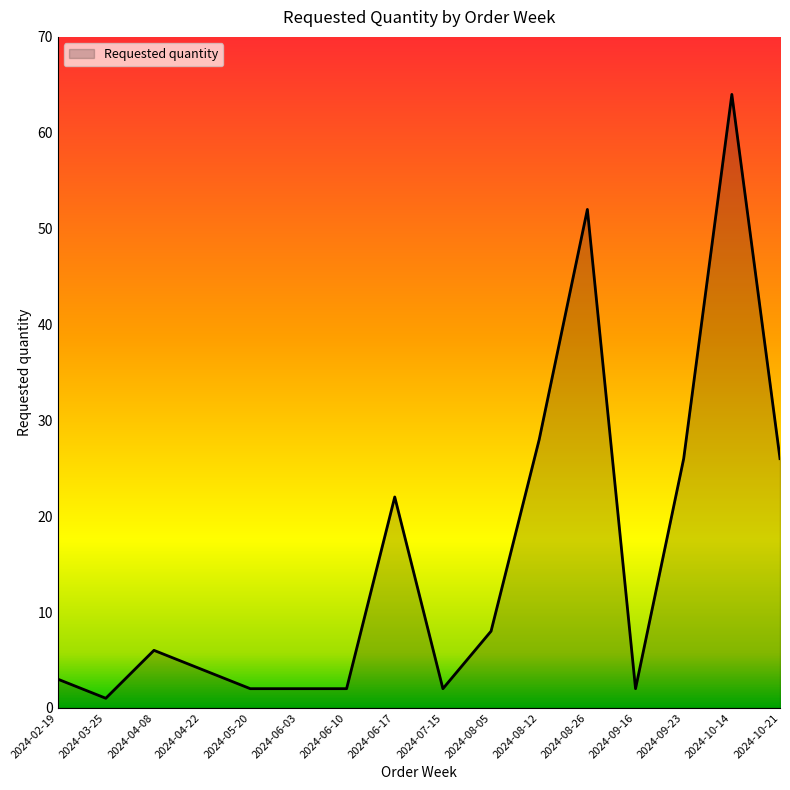

Does the chart display data point markers on the line(s)?

No